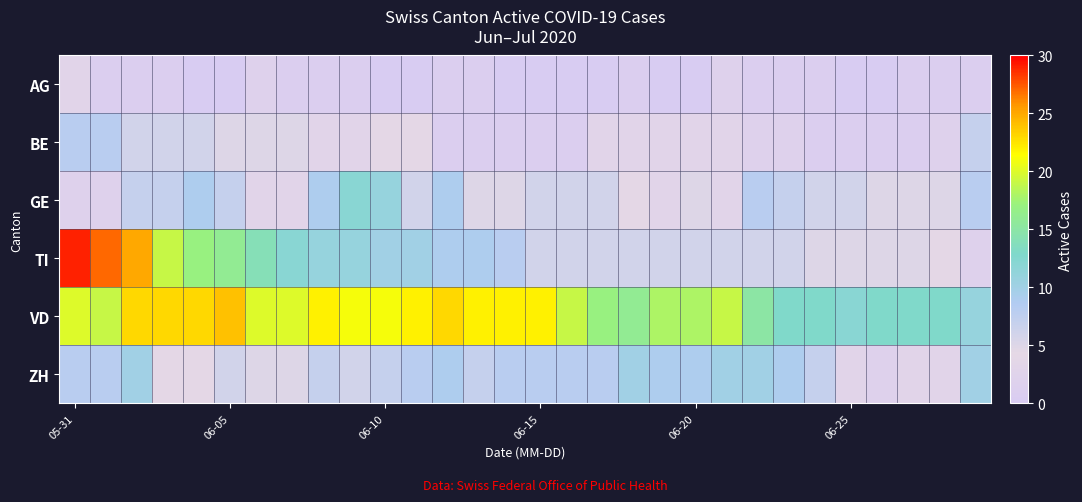

Which series has the largest range (max minus min)?

TI